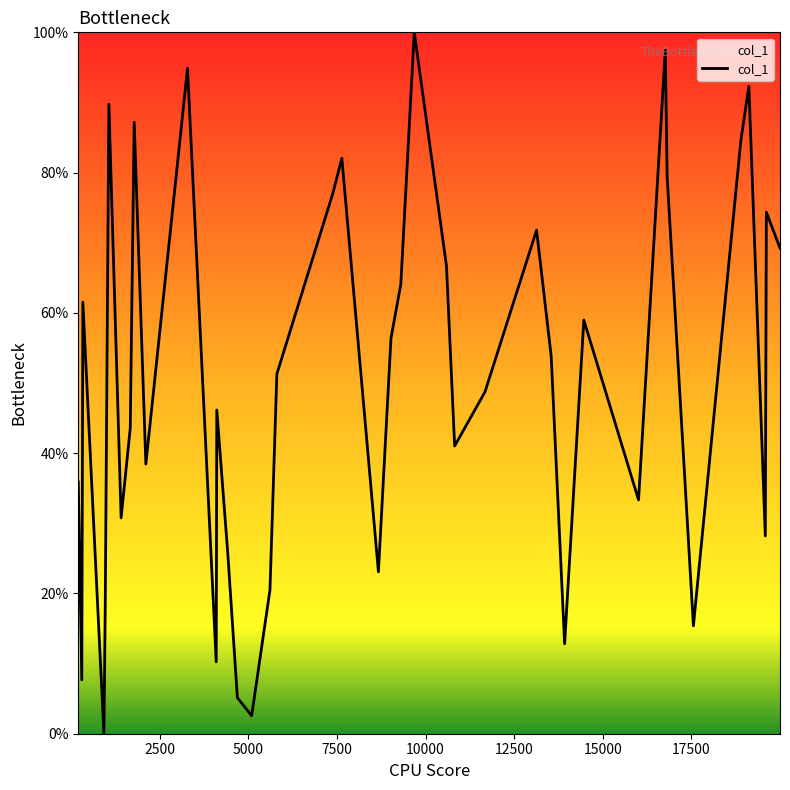

Reading left to right, list all the values displayed in this chart.

35.9	7.7	61.5	0.0	17.9	89.7	30.8	43.6	87.2	38.5	94.9	10.3	46.2	25.6	5.1	2.6	20.5	51.3	76.9	82.1	23.1	56.4	64.1	100.0	66.7	41.0	48.7	71.8	53.8	12.8	59.0	33.3	97.4	79.5	15.4	84.6	92.3	28.2	74.4	69.2